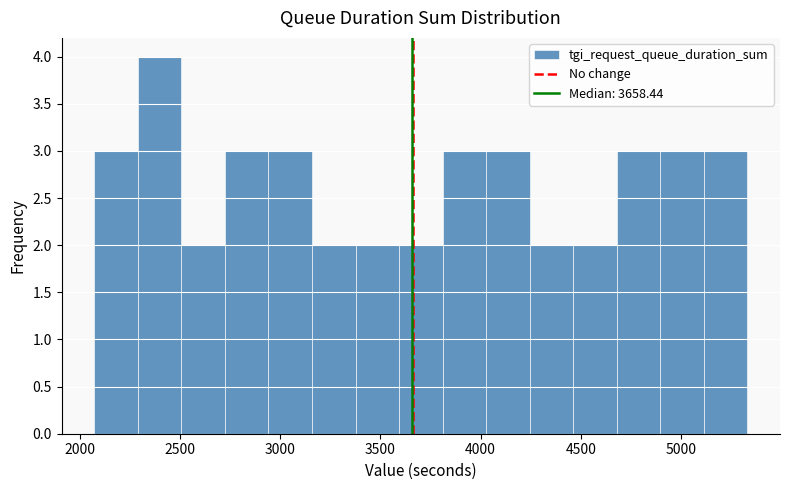

How tall is the bar that spans 3150 to 3400 on the x-axis? Neither the bar edges nor the heights are printed on the chart, so give them approximately, as read against the axes.

2